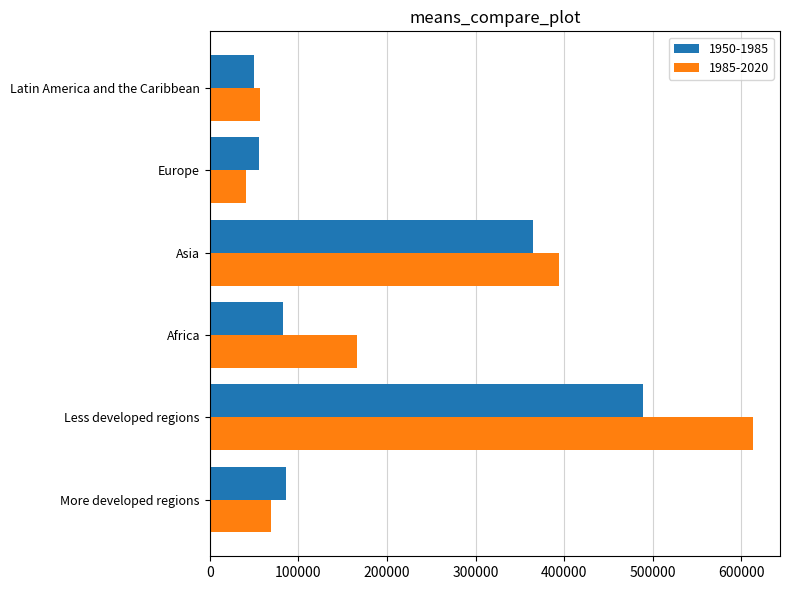

Where is 1985-2020 nearest to the value 326779?

Asia